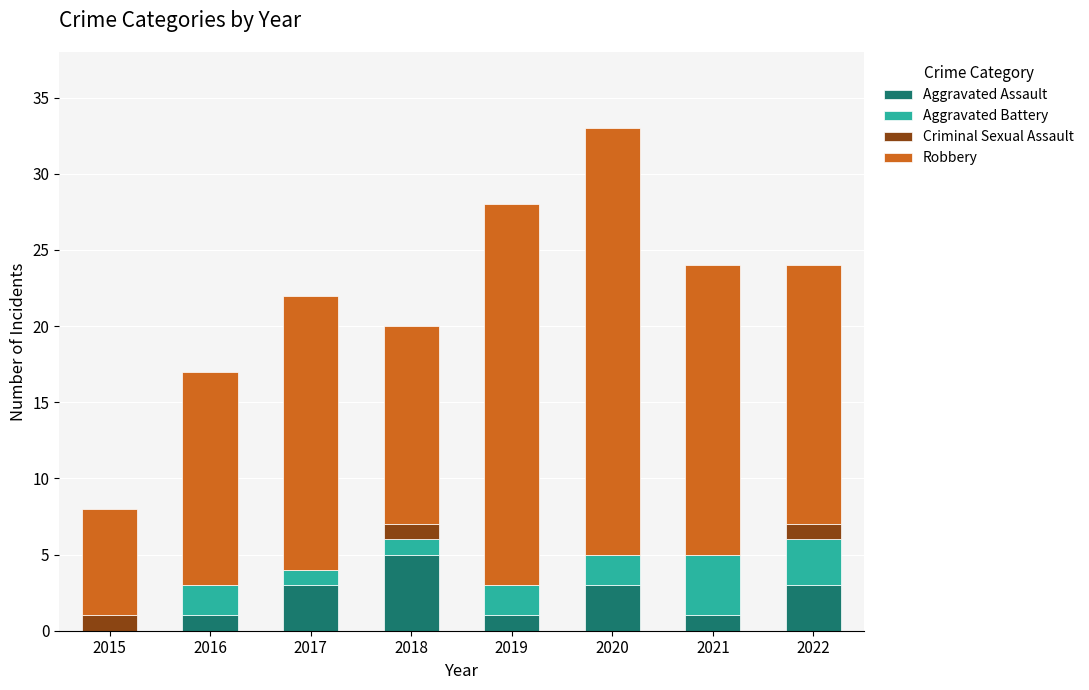

The value of Aggravated Assault at 2018 is 2. True or false?

False